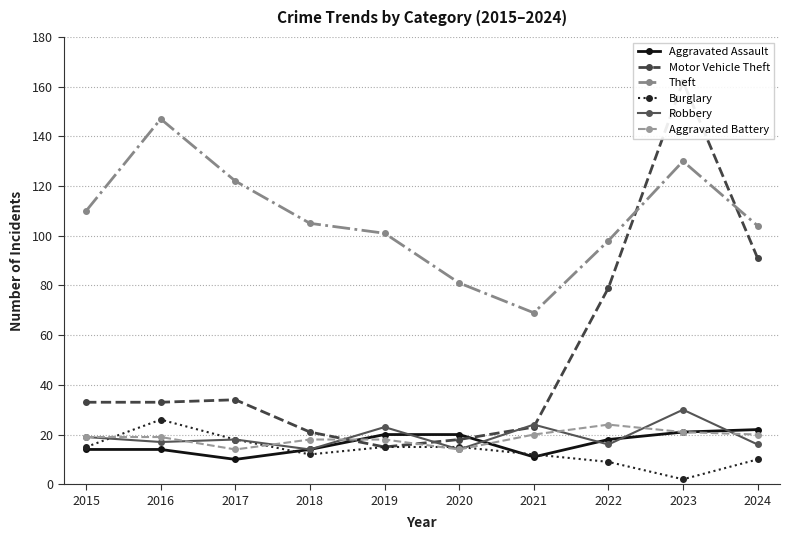

Is the value of Motor Vehicle Theft at 2015 greater than the value of Aggravated Assault at 2017?

Yes